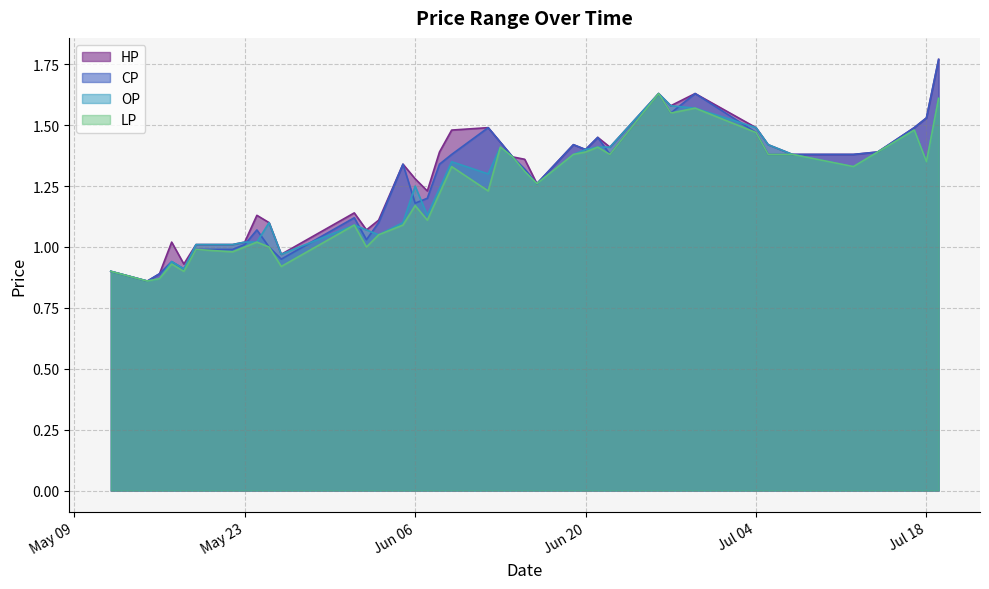

True or false: CP has a value of 1.4 at Jun 20.

True